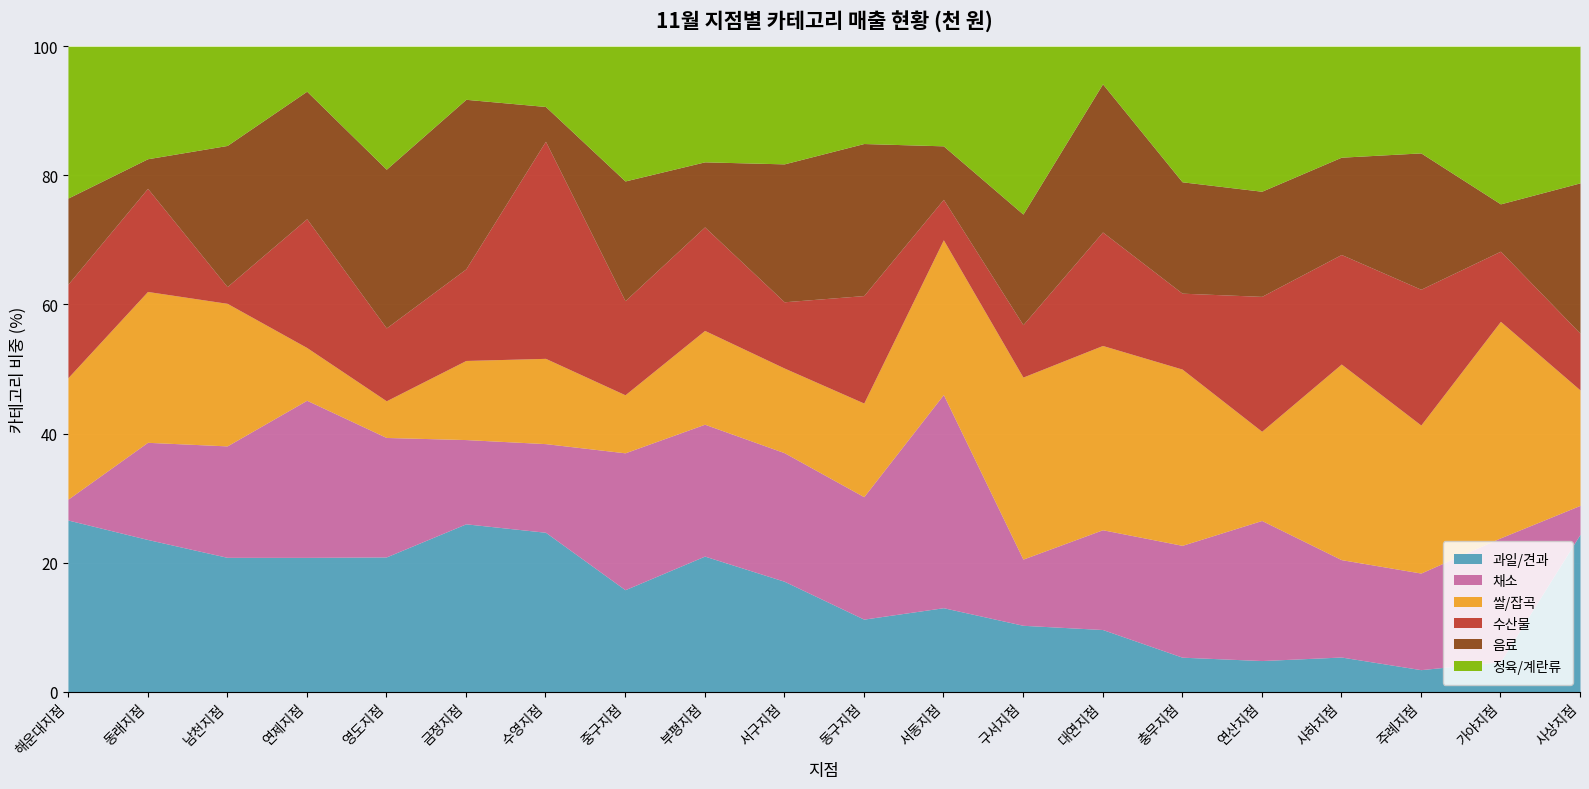

Is it true that 쌀/잡곡 equals 35564 at 동래지점?

False